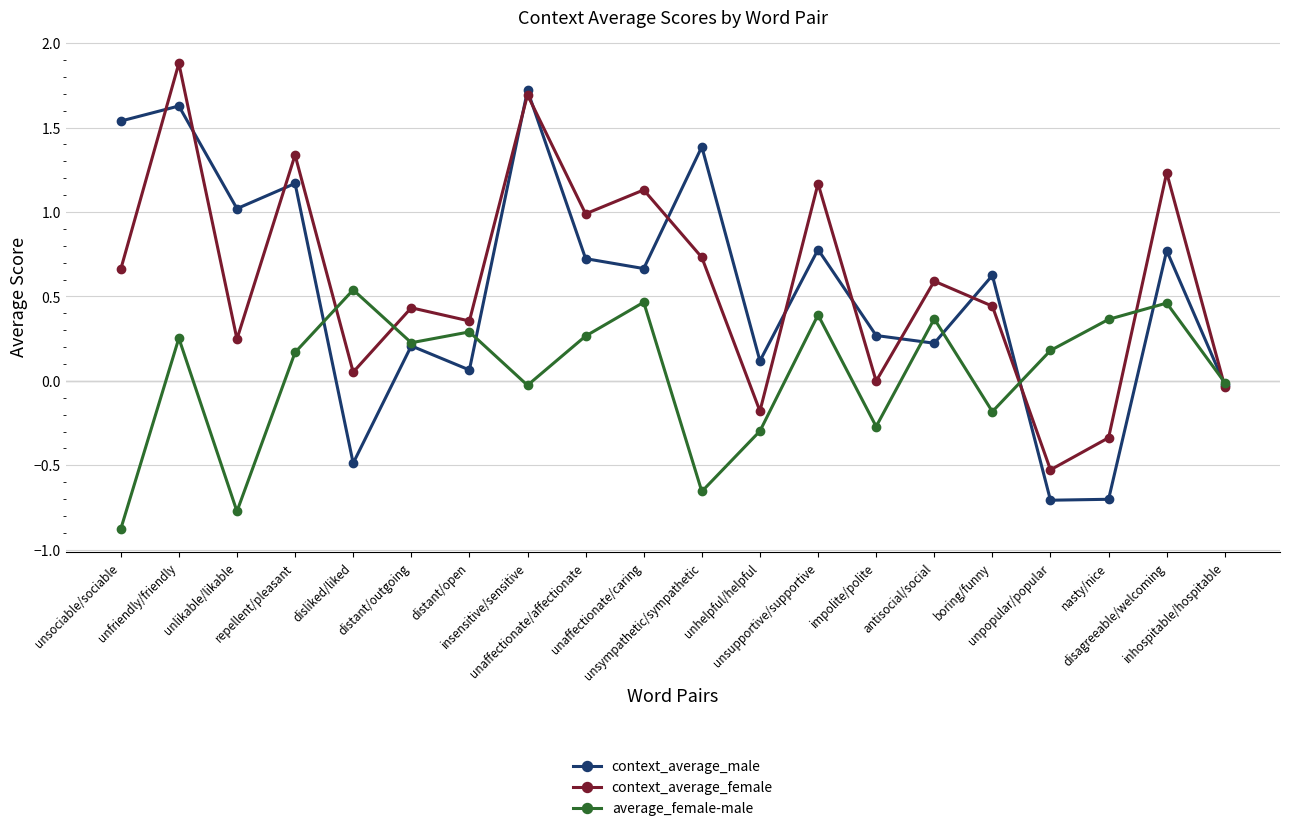

What is the difference between the maximum and minimum values in the context_average_female series?

2.4